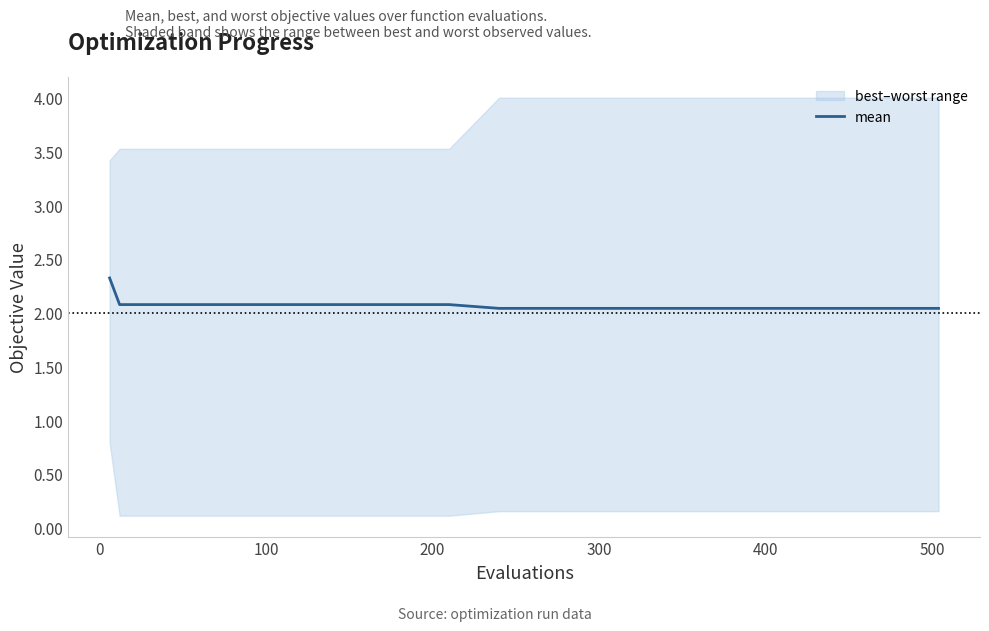

True or false: the data has more than 2 interior local peaks.

False